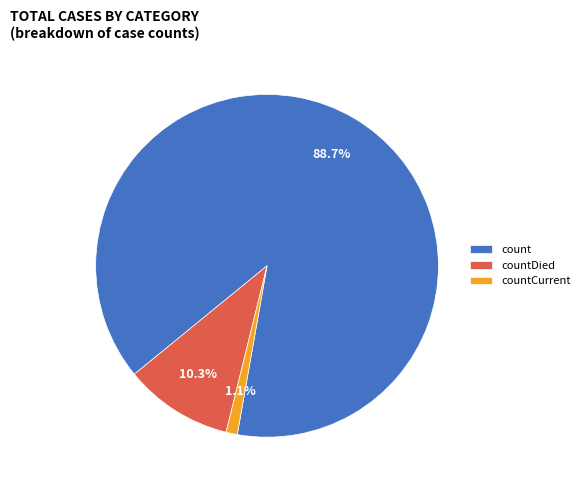

Which slice is the largest?

count